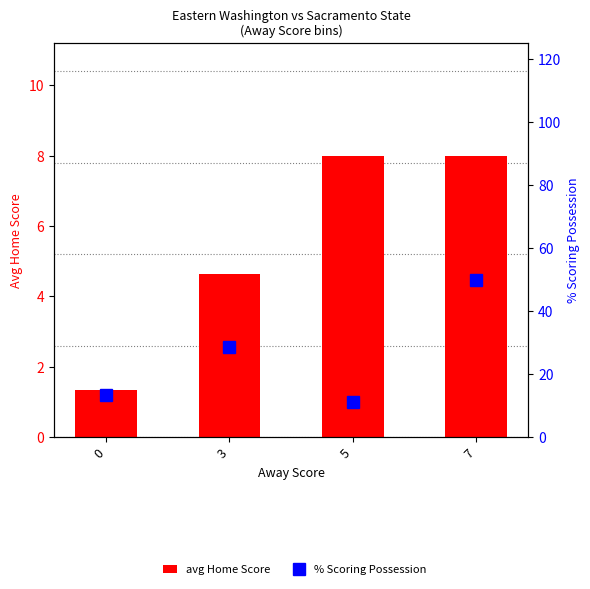

Are the bars horizontal?

No